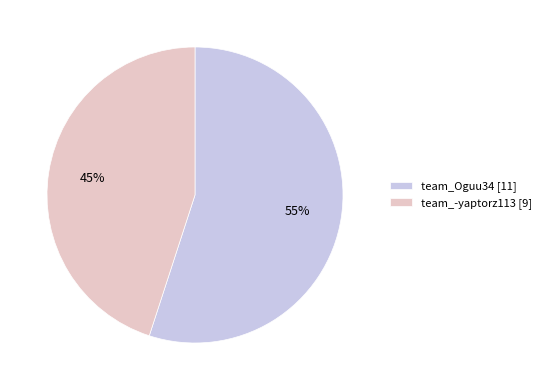

Which category has the smallest portion of the pie?

team_-yaptorz113